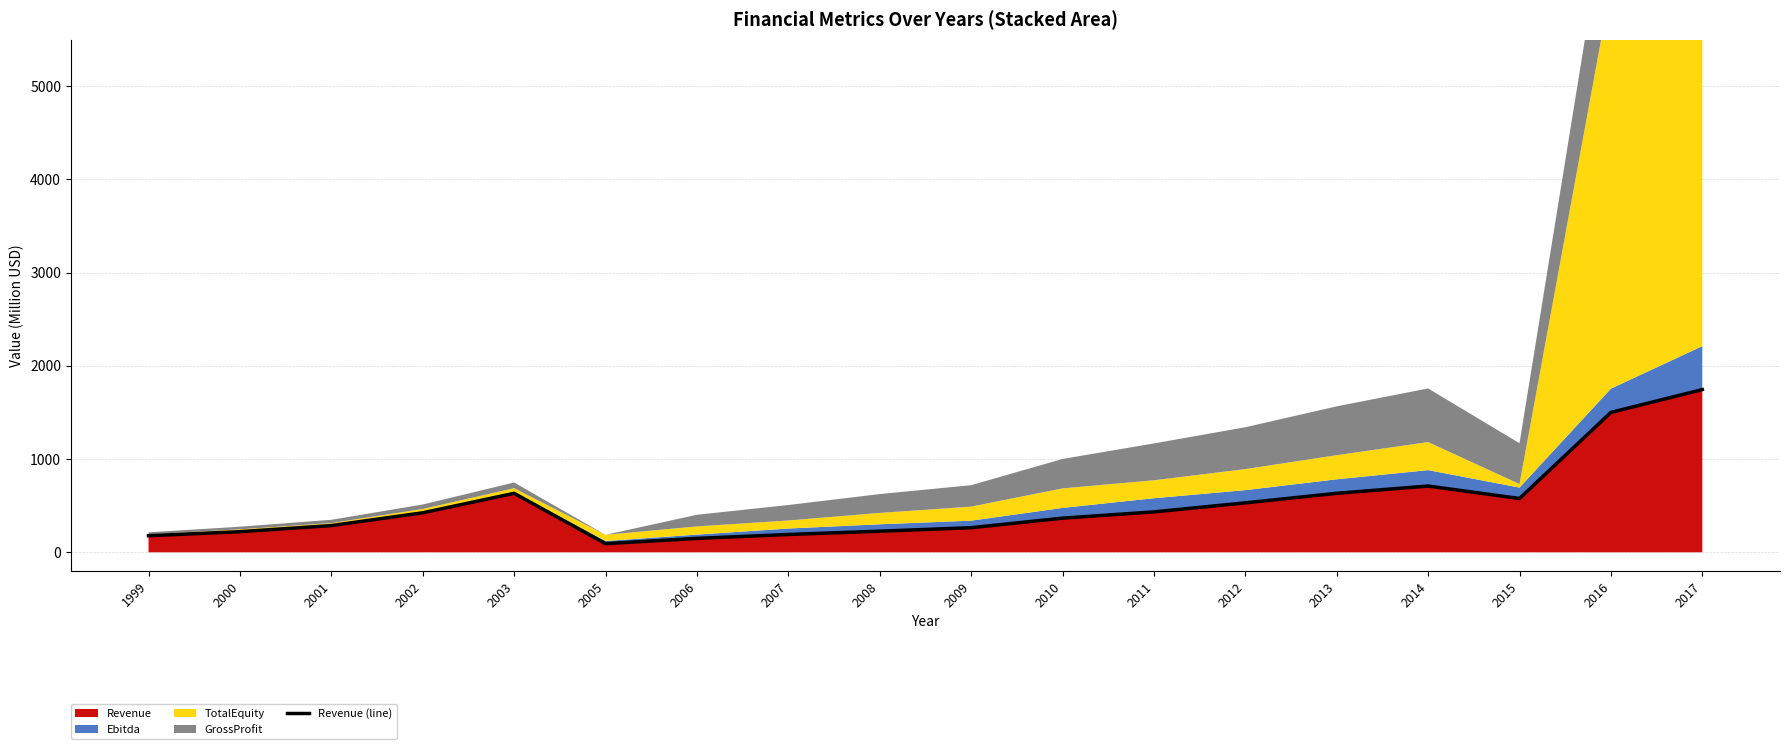

The chart shows a value of 530.3 at 2012. True or false?

True